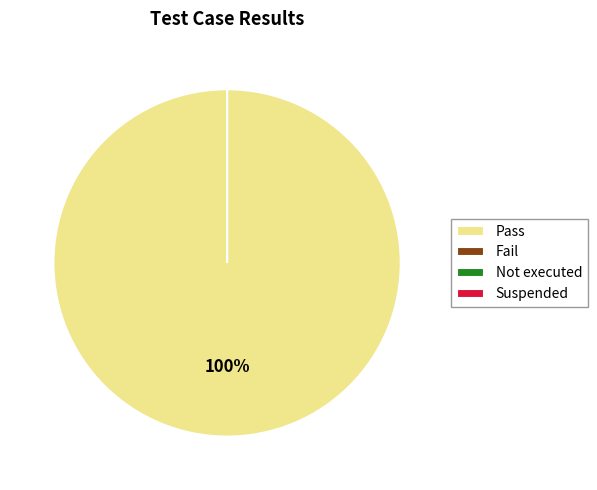

Is there any slice that represents more than half of the pie?

Yes